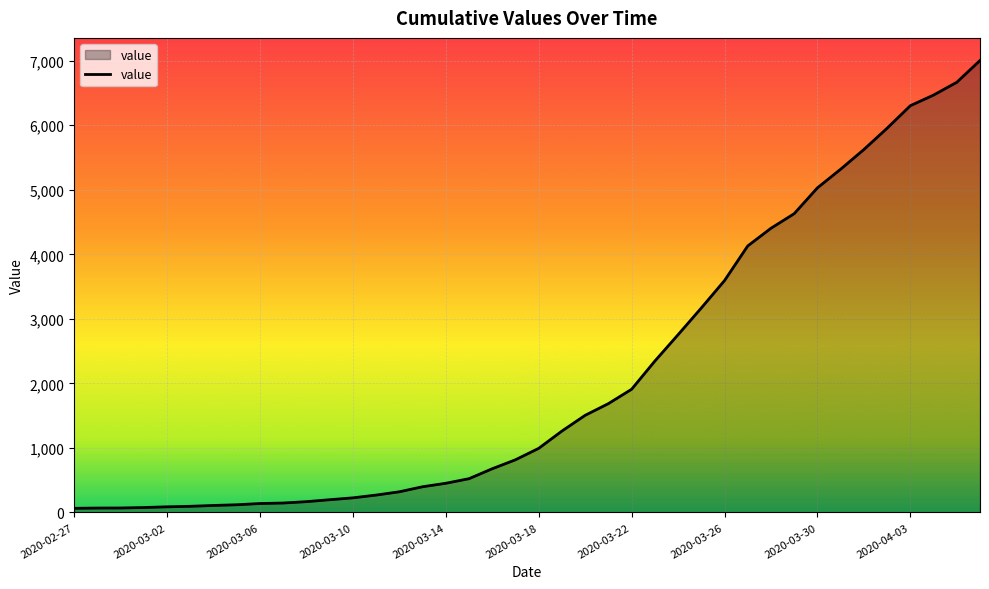

What is the maximum value shown in the chart?

7004